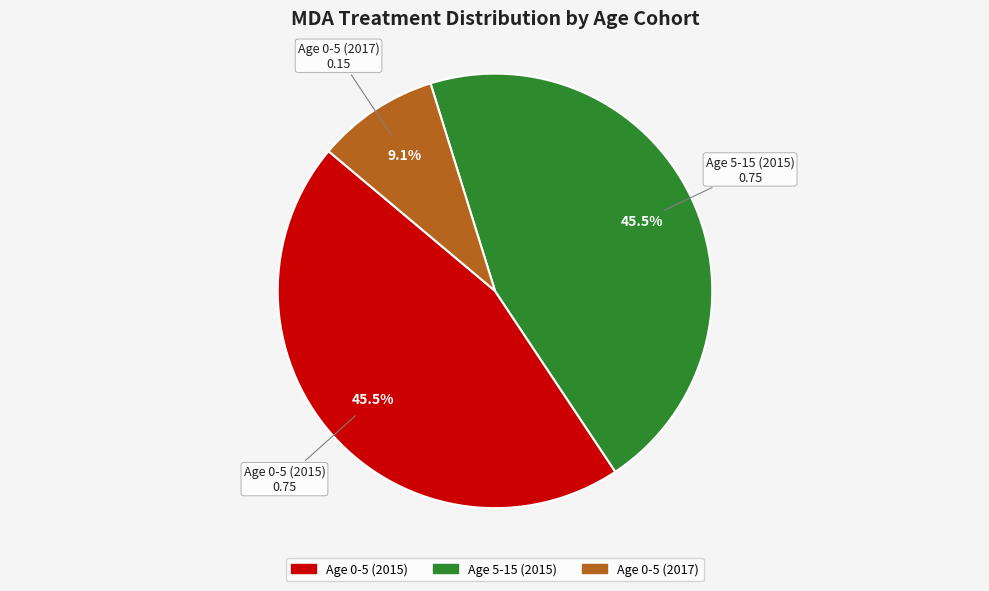

To the nearest percent, what is the difference between the largest and smallest slice percentages?

36%